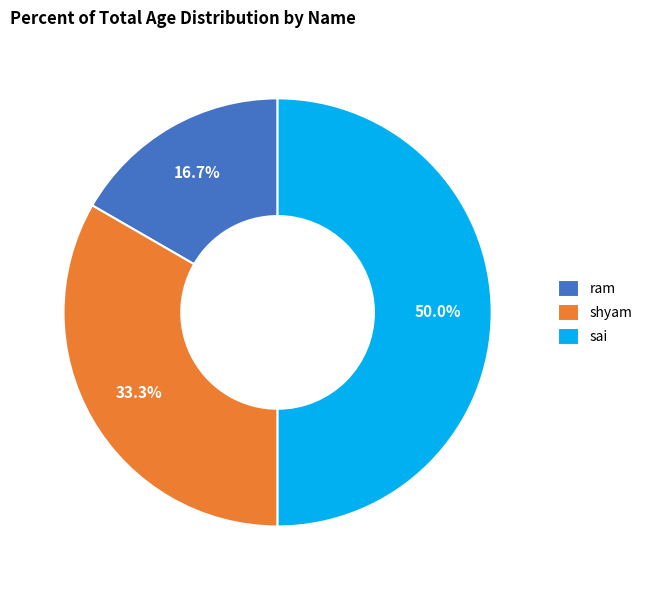

Does shyam represent more than half of the total?

No